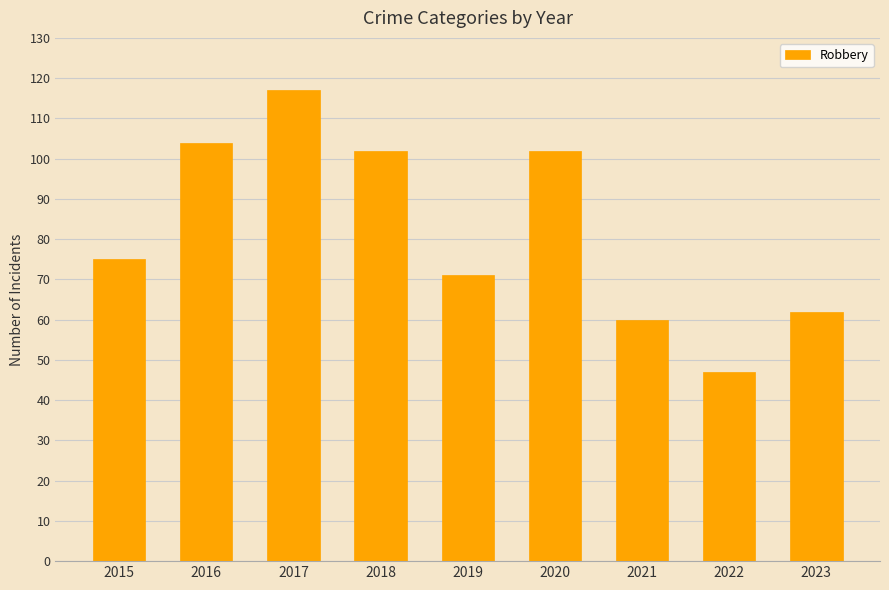

True or false: the data shows 104 at 2016.

True